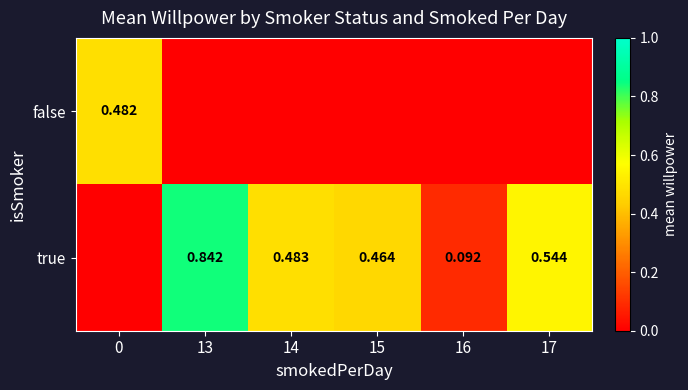

The value of true at 13 is 0.8. True or false?

True